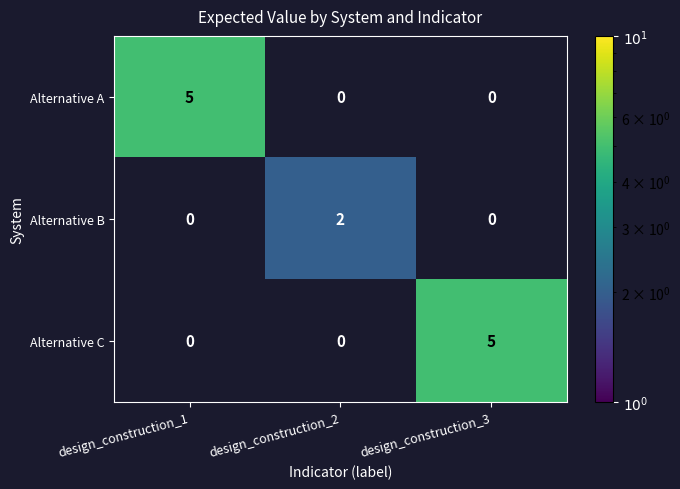

At which label does Alternative C reach its peak?

design_construction_3